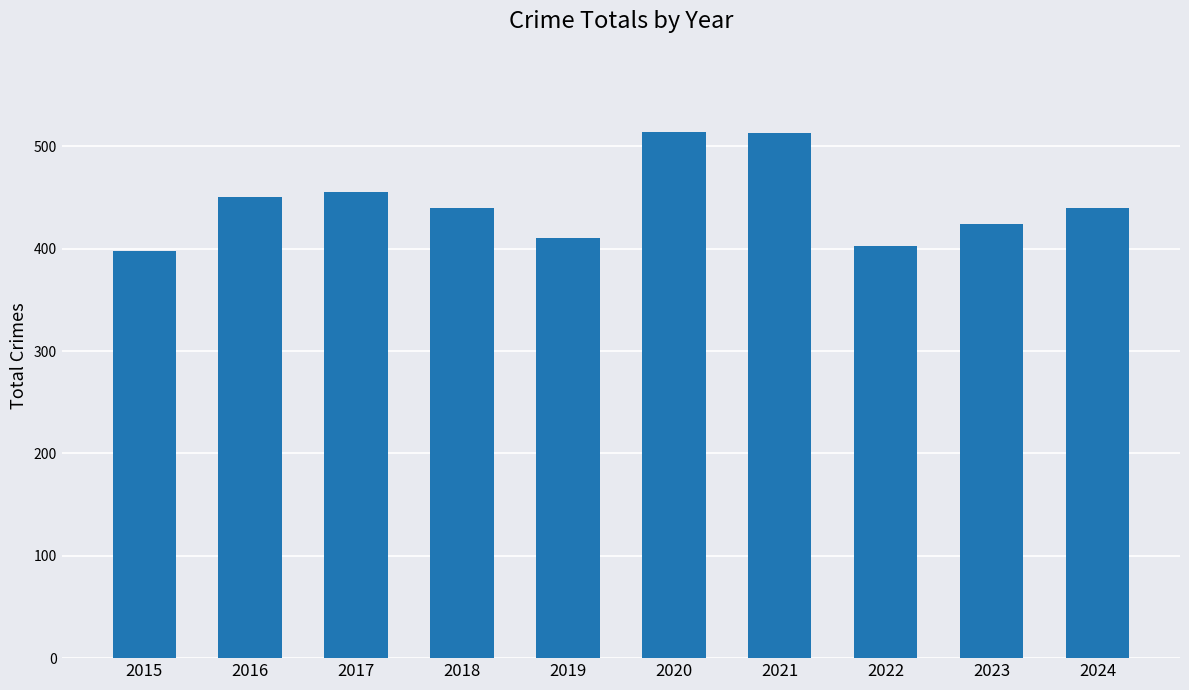

Which has a higher value, 2020 or 2018?

2020